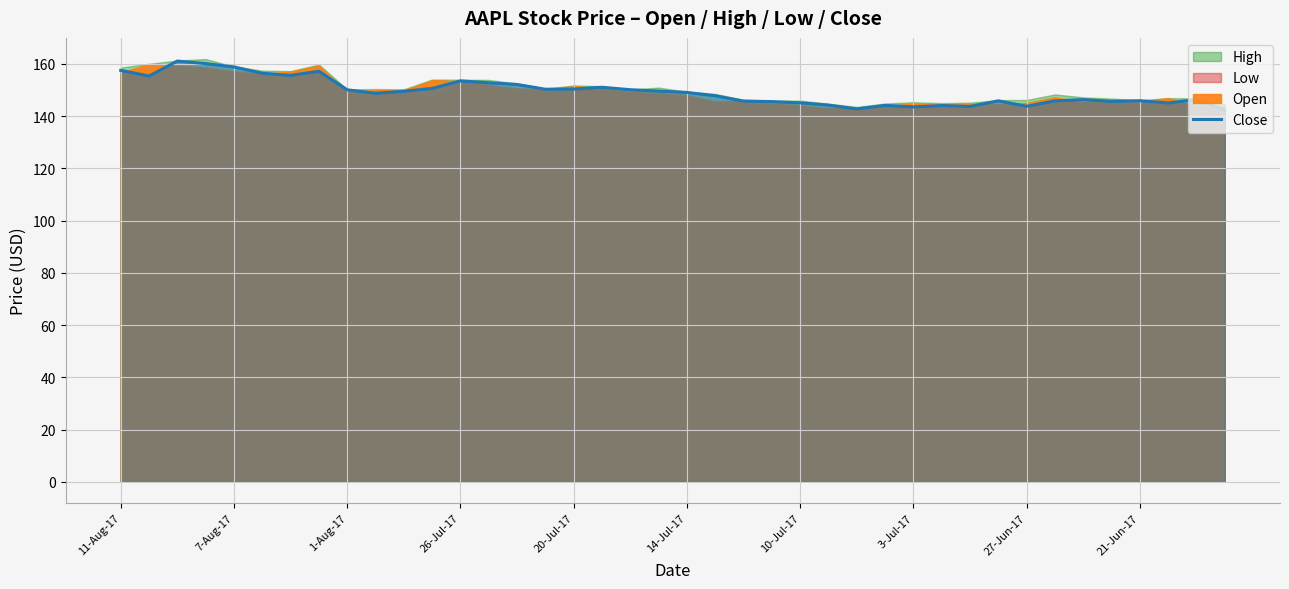

What is the minimum value for Close?

142.3